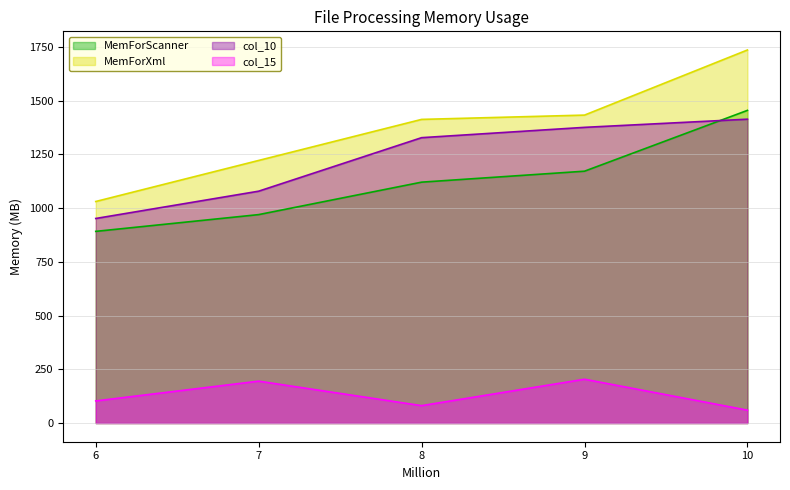

How many distinct data groups are displayed?

4